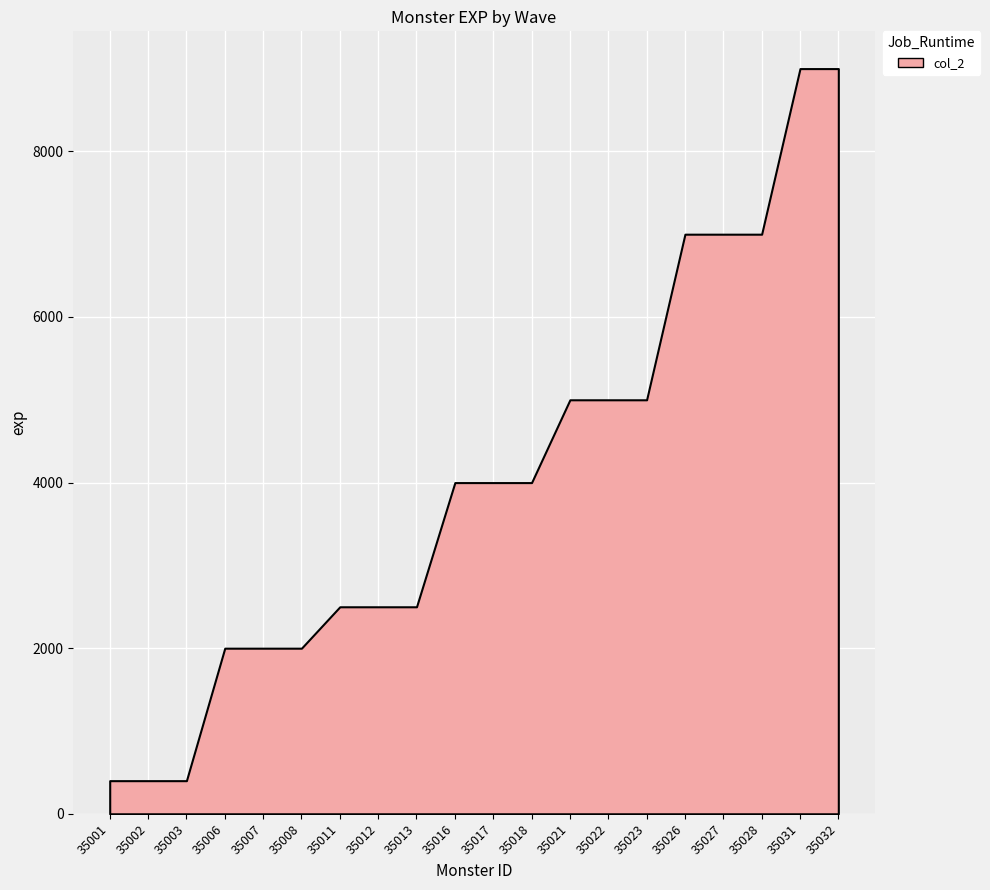

How many lines are shown in the chart?

1